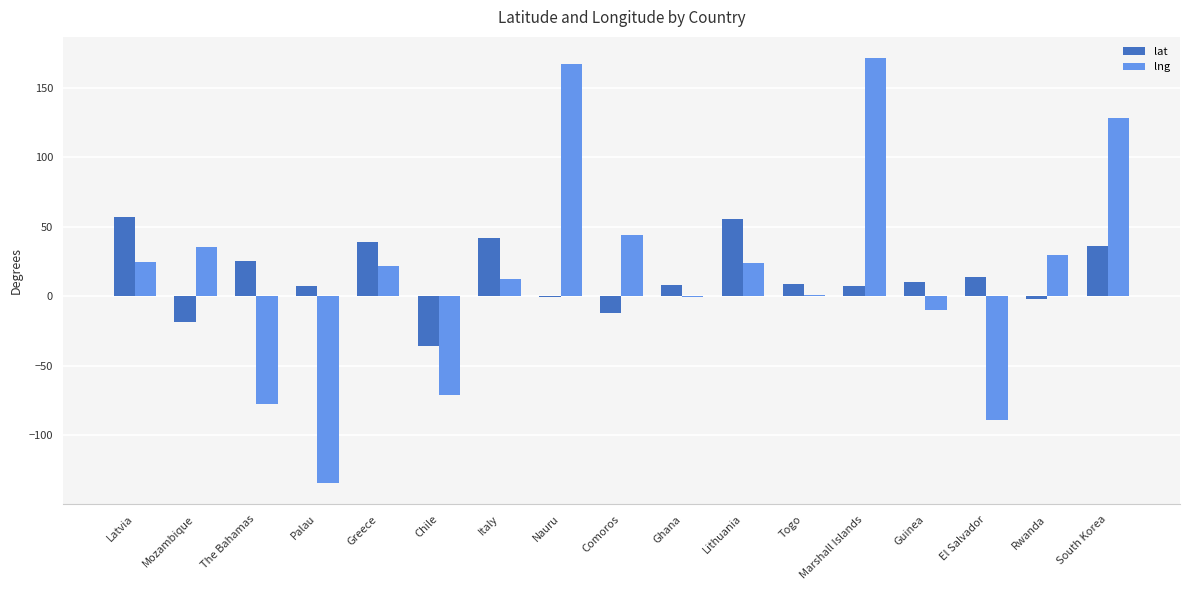

What is the maximum value shown in the chart?

171.2